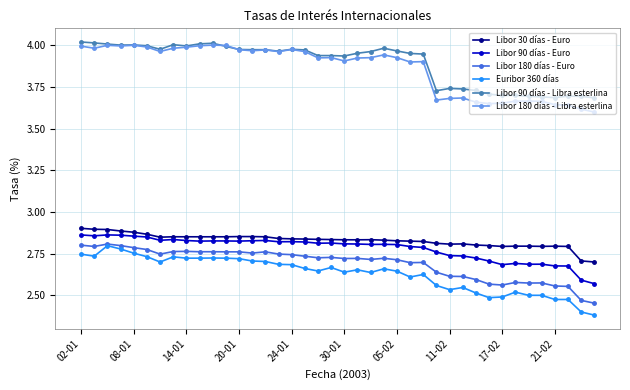

True or false: Libor 30 días - Euro and Libor 180 días - Libra esterlina intersect in this chart.

False